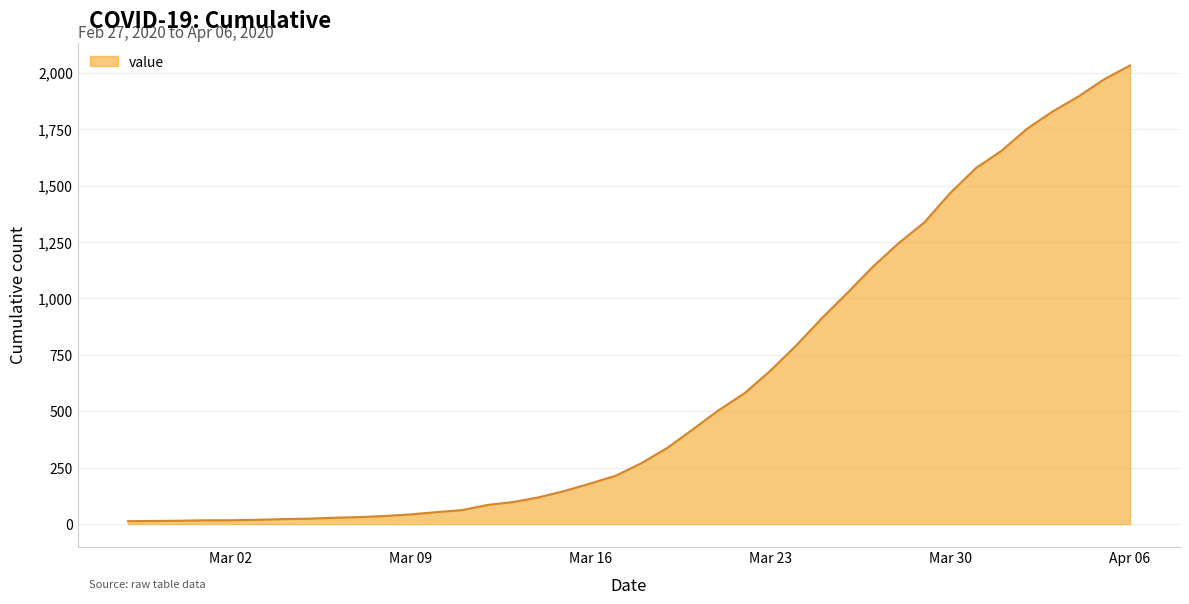

What is the difference between the maximum and minimum values?

2019